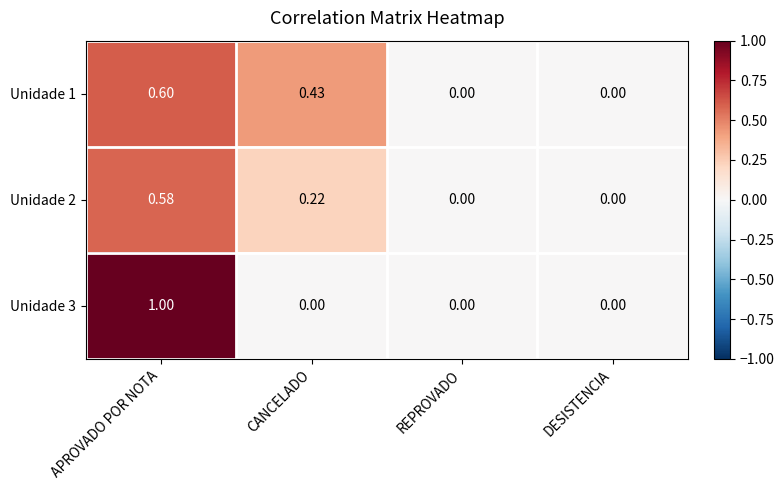

At which category does the chart reach its peak across all series?

APROVADO POR NOTA